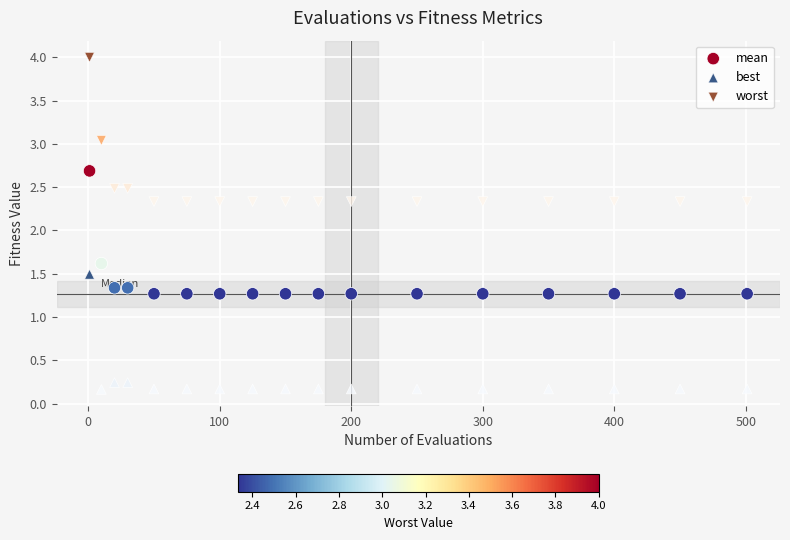

Which series has the largest Y range (max minus min)?

worst